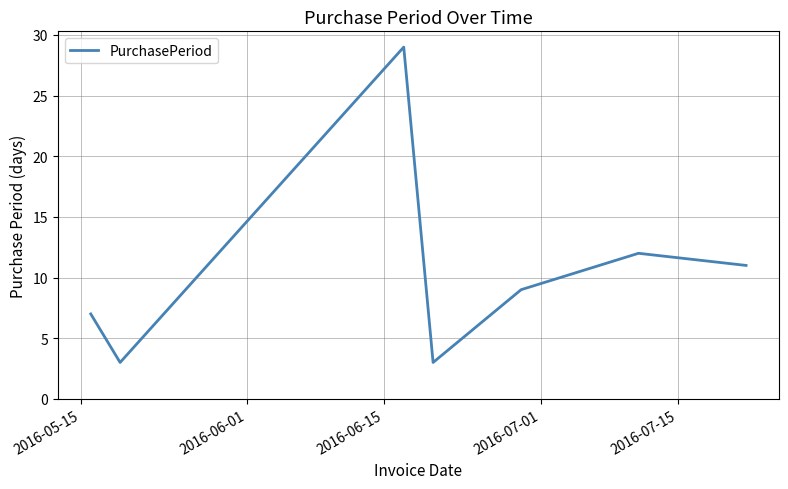

What is the smallest value displayed?

3